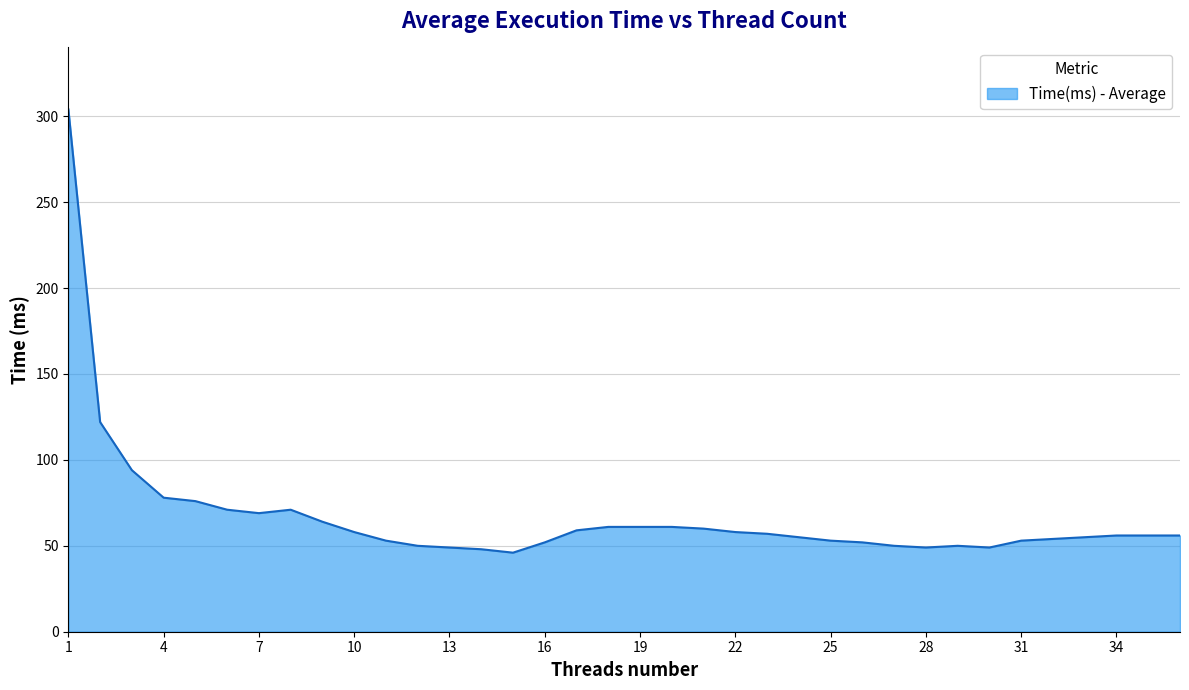

What is the greatest value displayed?

304